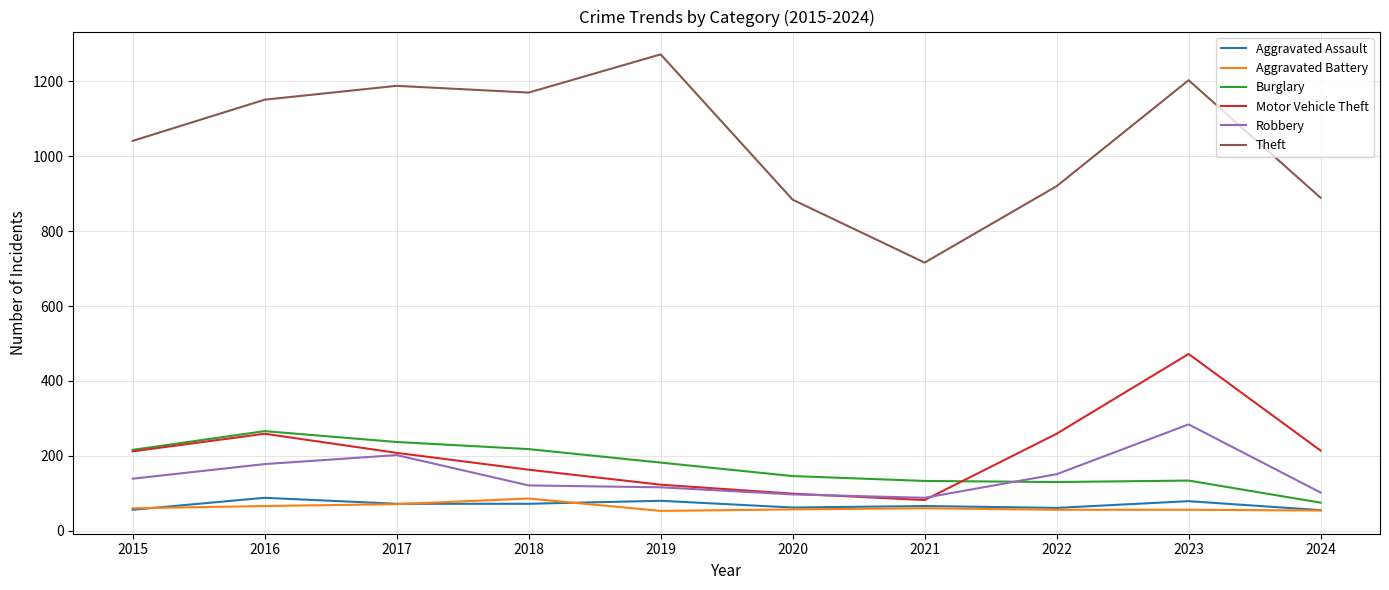

True or false: Aggravated Battery and Robbery intersect in this chart.

False